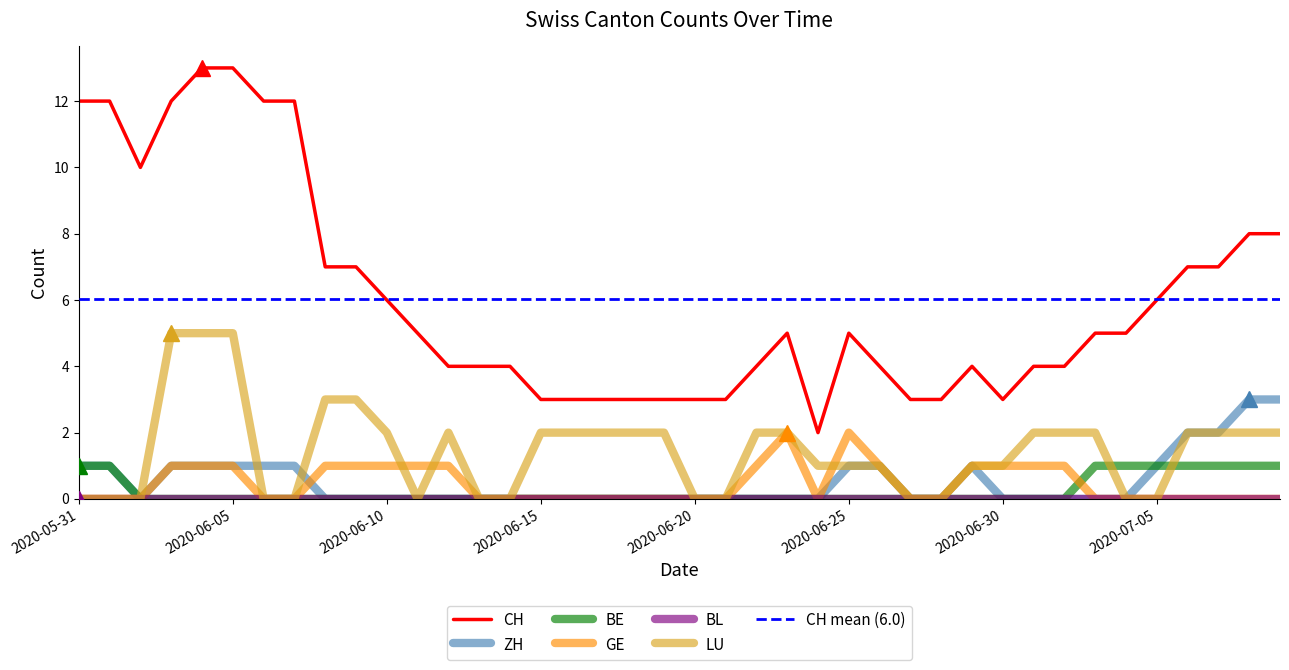

Where is GE nearest to the value 1?

2020-06-03